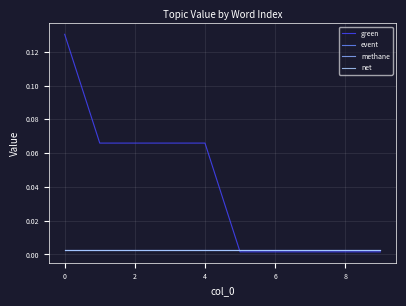

Which series has the largest total across all categories?

green